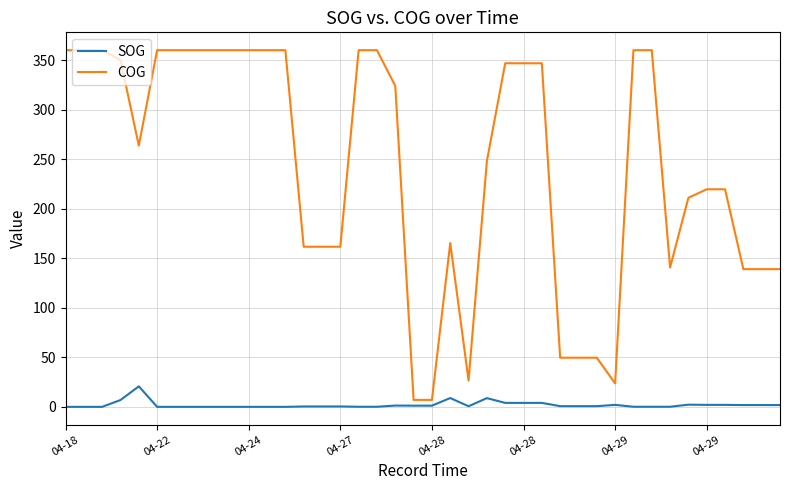

What is the greatest value displayed?

360.0